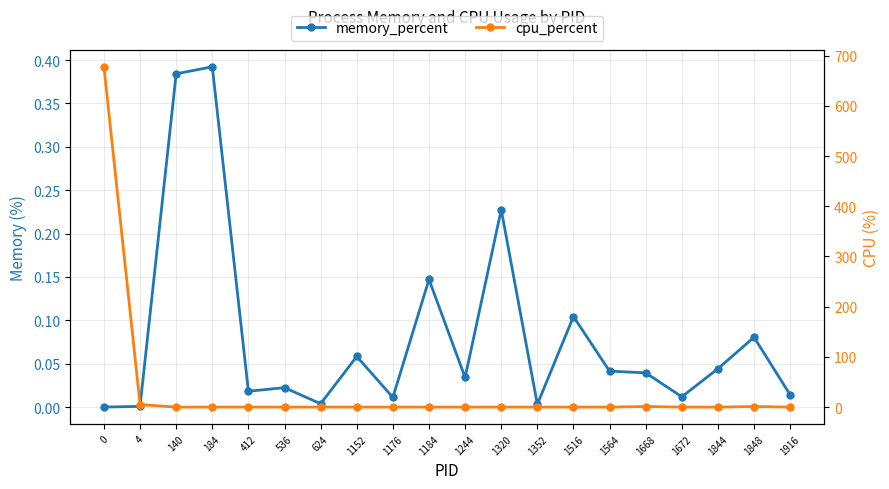

At which label is cpu_percent closest to 338?

4